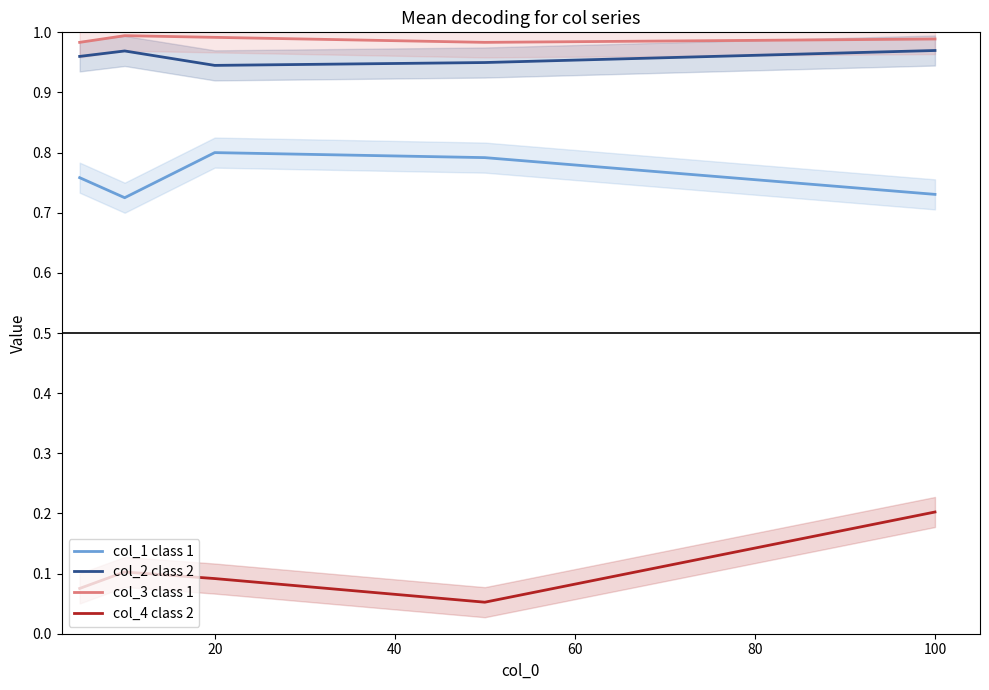

What is the minimum value shown in the chart?

0.1